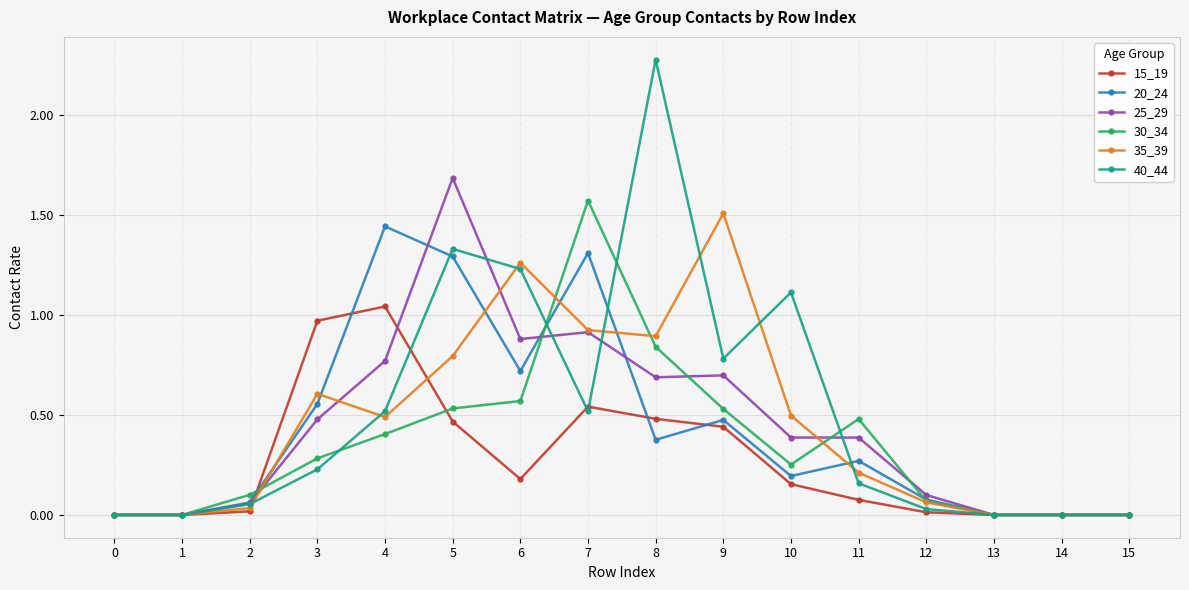

What is the value of the 40_44 point at the 11th from the left?

1.1